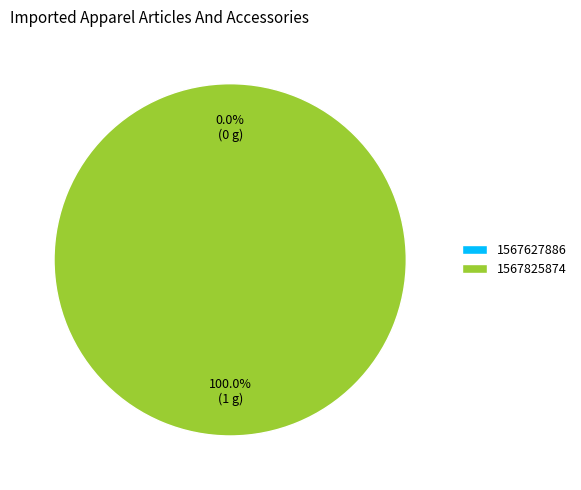

Combined, do 1567627886 and 1567825874 account for over 50%?

Yes